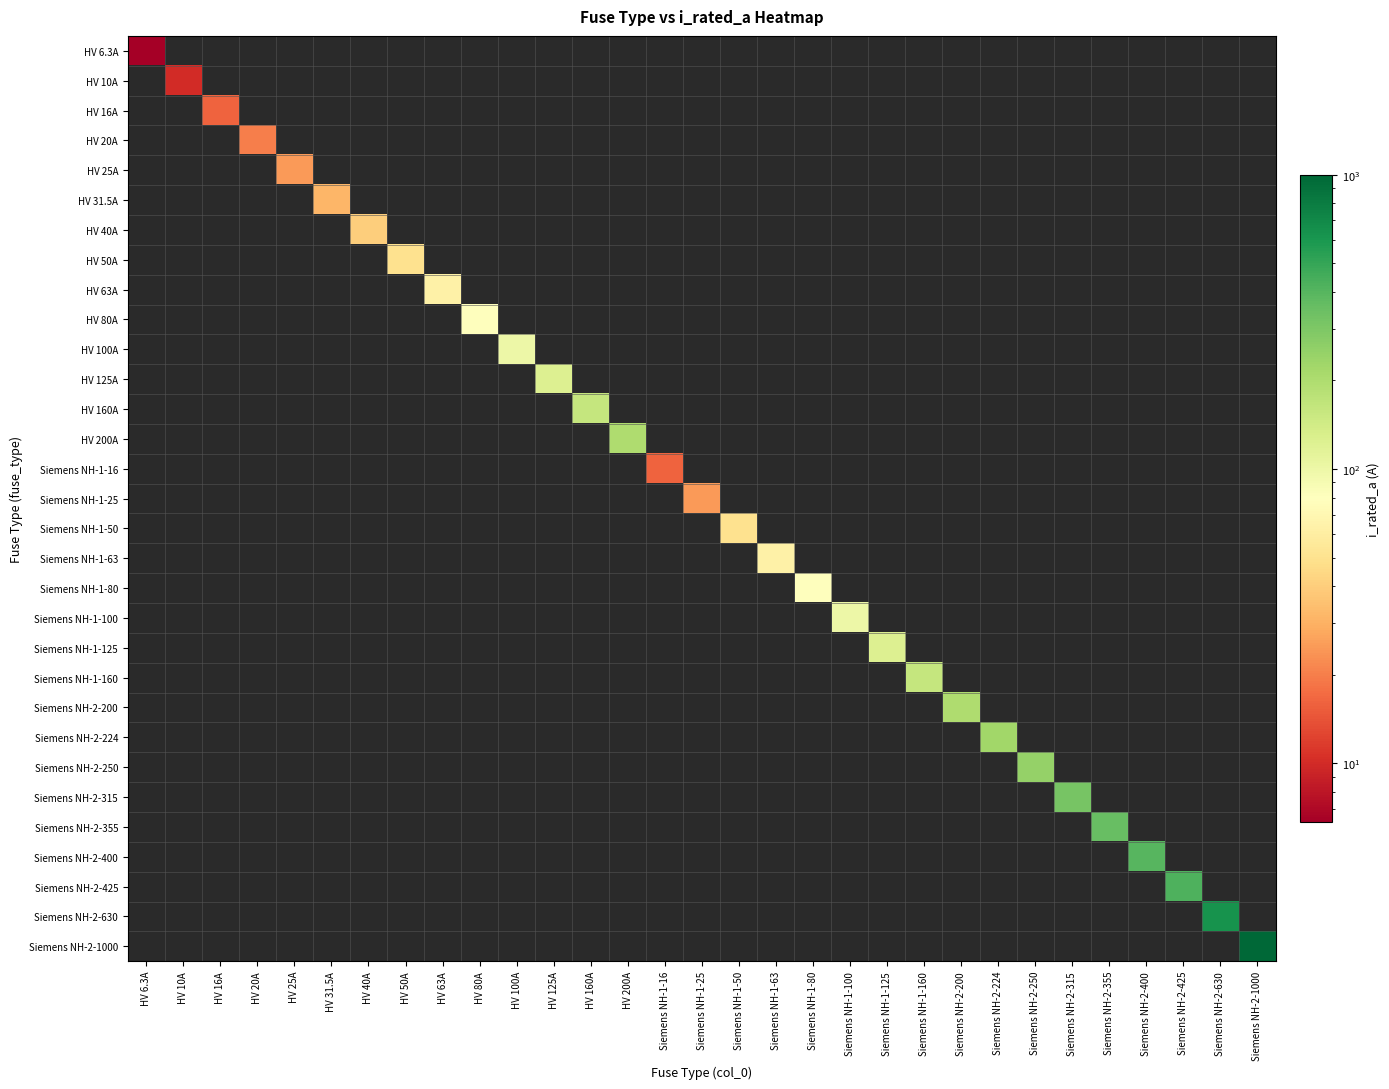

How many categories are shown in the chart?

31